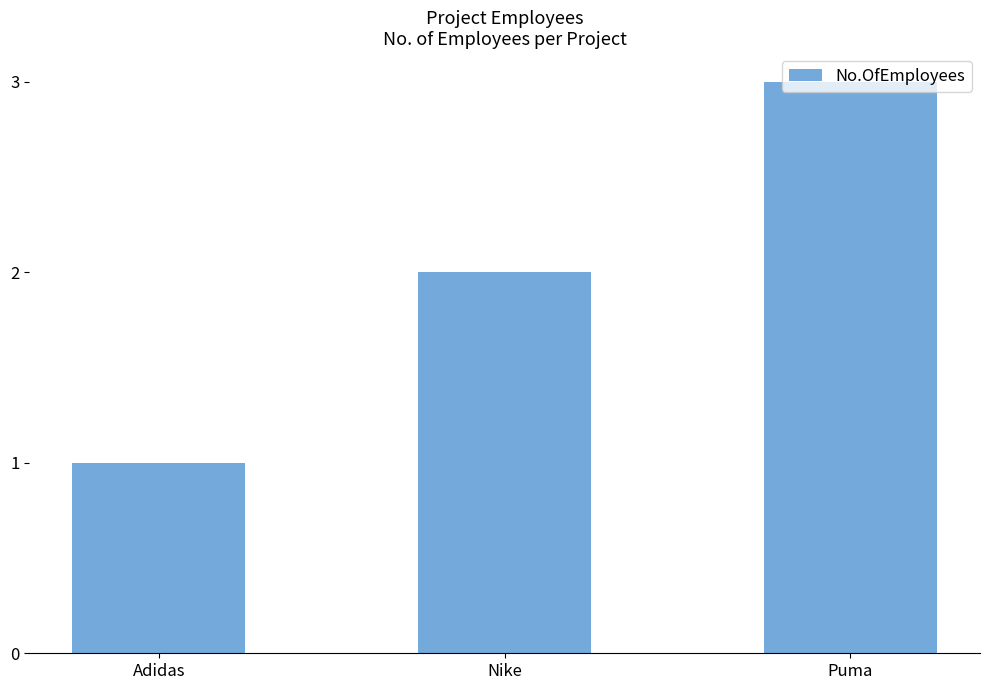

Approximately how many times larger is the value at Puma compared to Adidas?

3.0